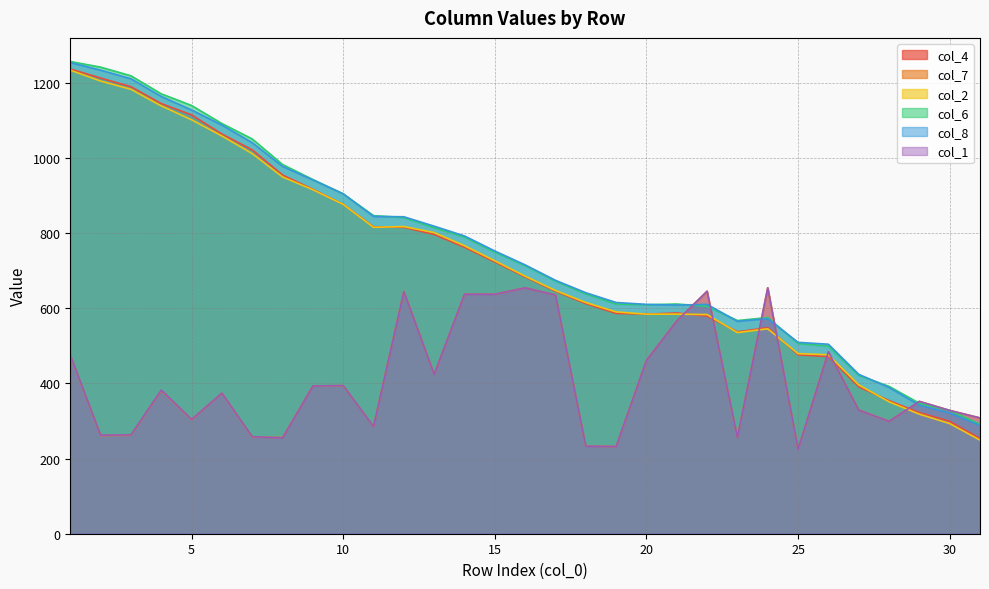

Where is the first local minimum for col_7?

2